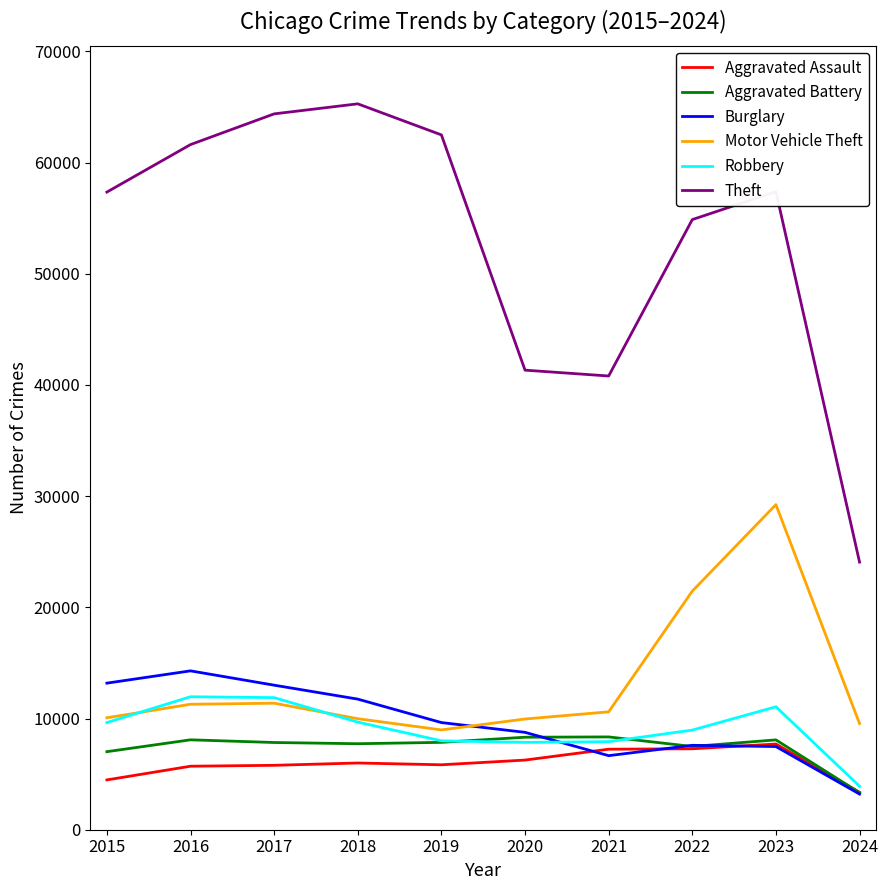

Does the chart display data point markers on the line(s)?

No